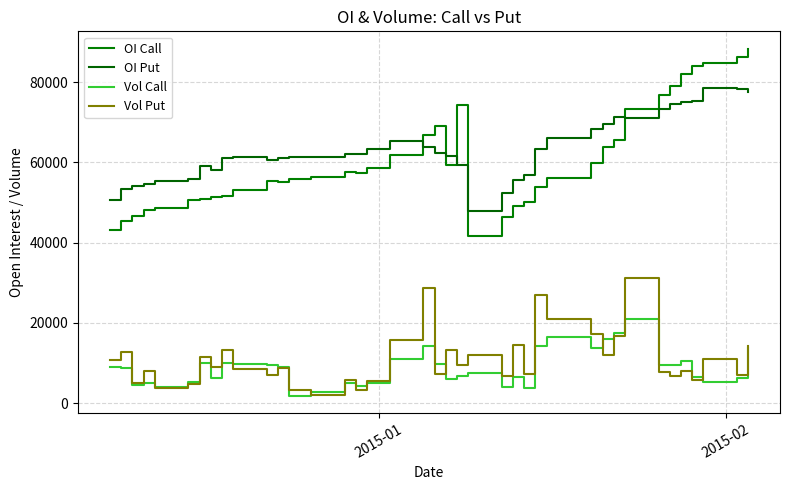

In OI Put, how many points are lower than both neighbors (excluding endpoints)?

6